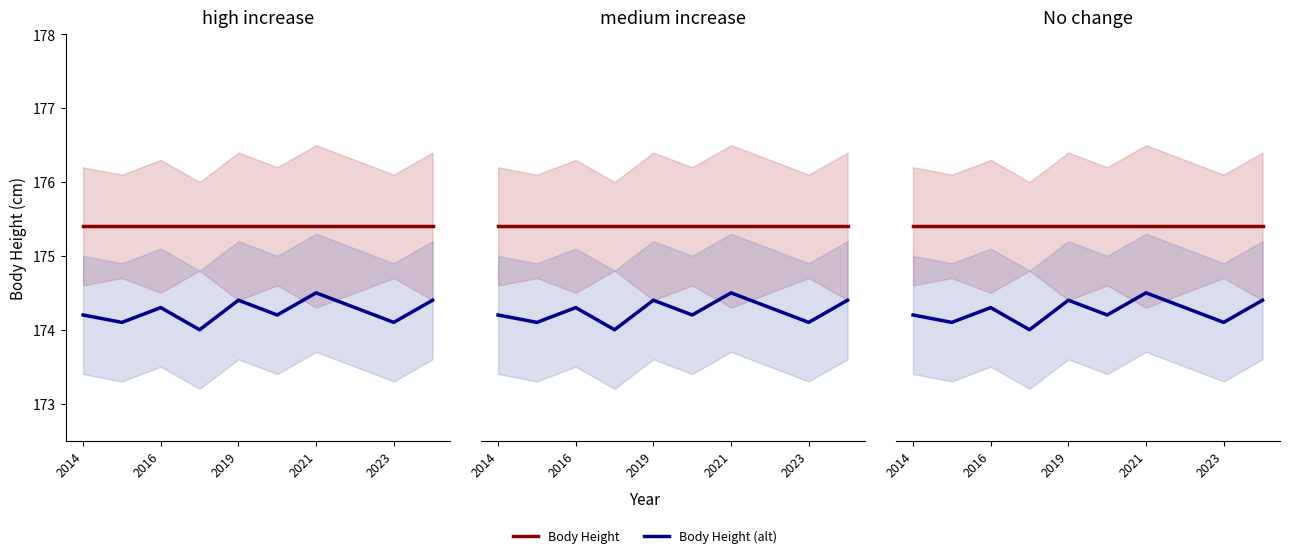

True or false: Body Height (alt) and Body Height cross at least once.

False